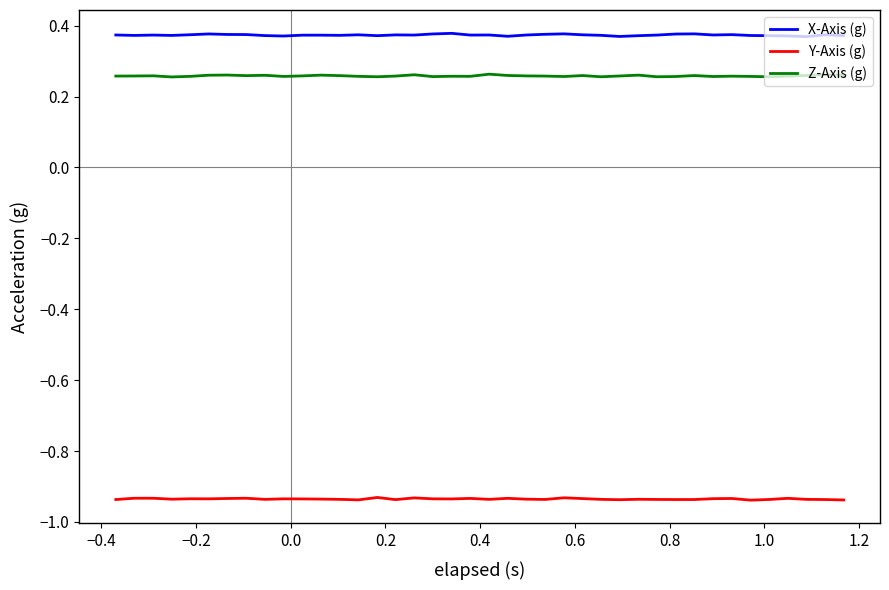

At how many categories does at least one series exceed 0?

40